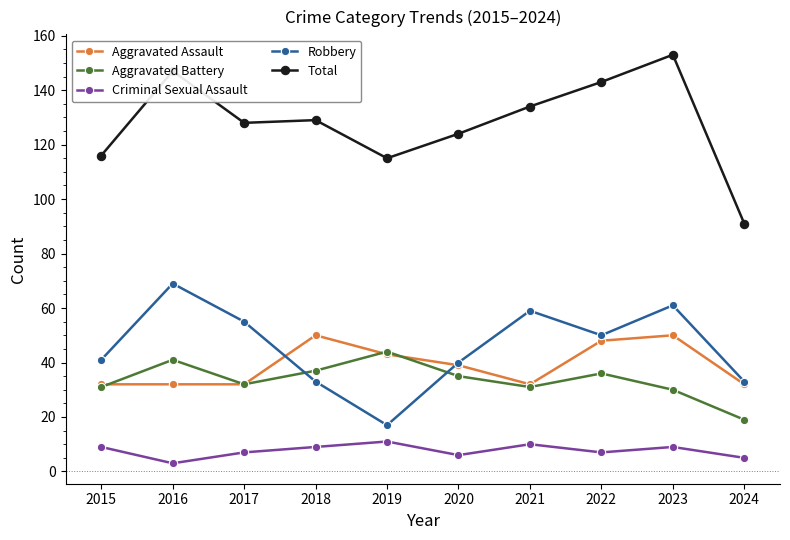

Which series has the largest total across all categories?

Total